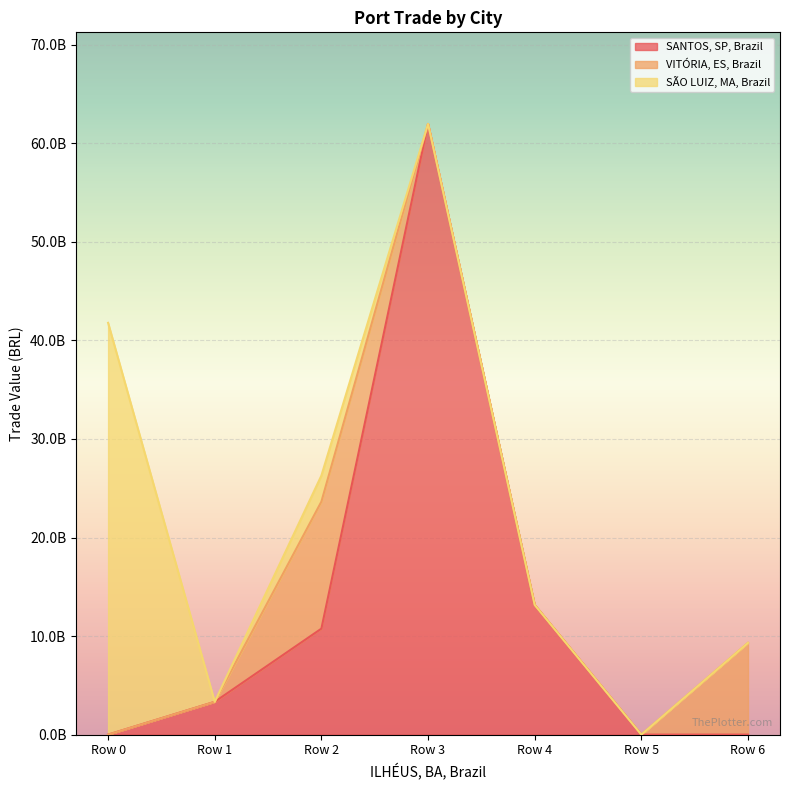

Reading left to right, what are all the values shown in this chart?

SANTOS, SP, Brazil: 0.0	3328602635.2	10751908945.2	61963028633.3	13158070277.9	0.0	0.0
VITÓRIA, ES, Brazil: 0.0	0.0	12887109889.9	0.0	0.0	0.0	9313616874.4
SÃO LUIZ, MA, Brazil: 41781393521.2	0.0	2643743426.5	0.0	0.0	0.0	0.0